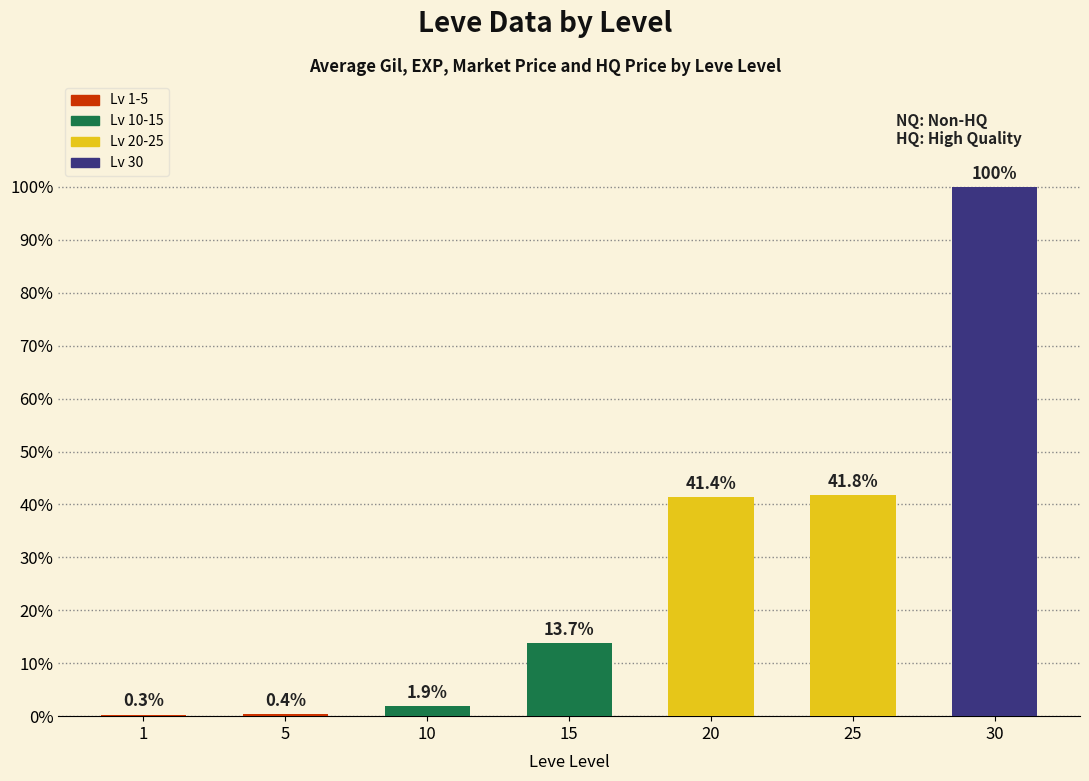

At which label is the value closest to 50?

25